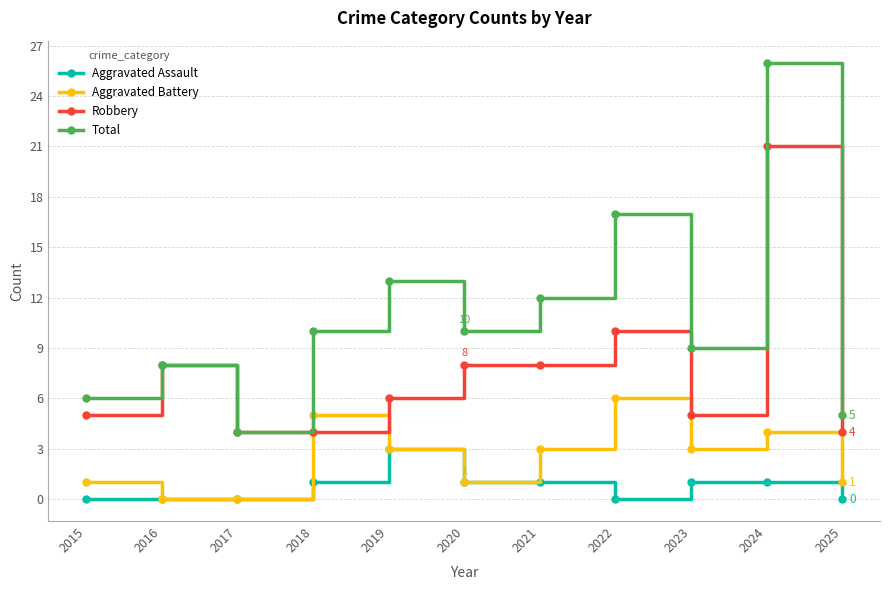

True or false: Aggravated Assault has more than 0 interior local peaks.

True